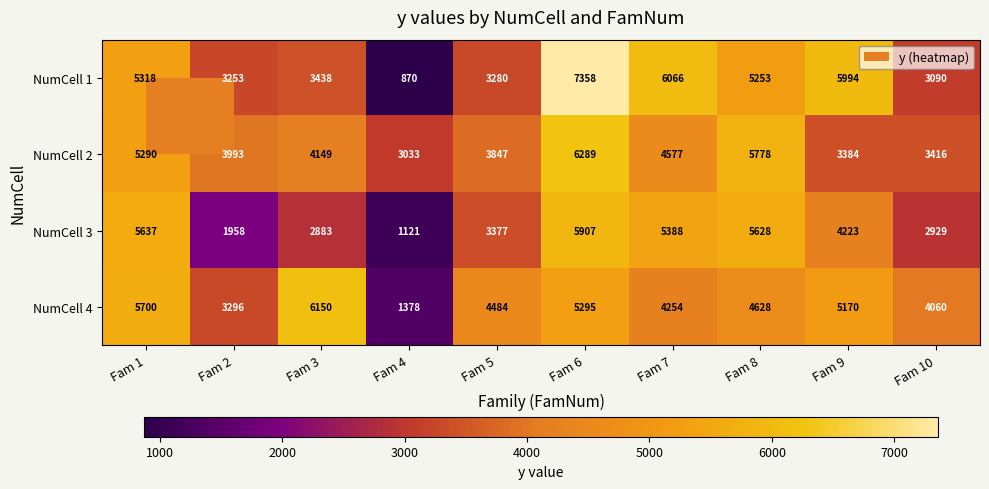

Rank the series at Fam 3 from highest to lowest value.

NumCell 4, NumCell 2, NumCell 1, NumCell 3